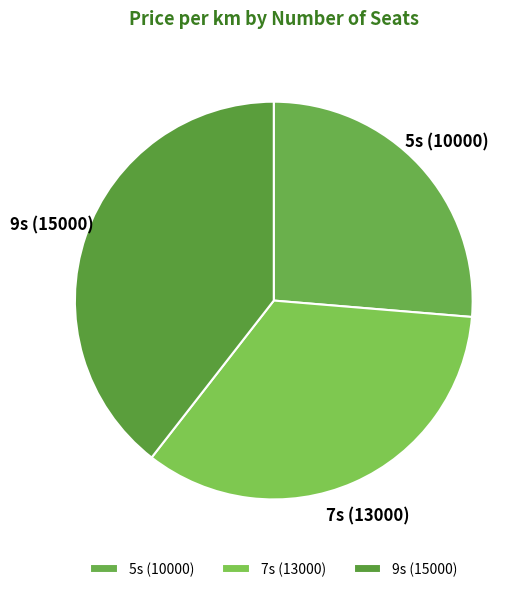

Rank the categories by value from highest to lowest.

9s, 7s, 5s